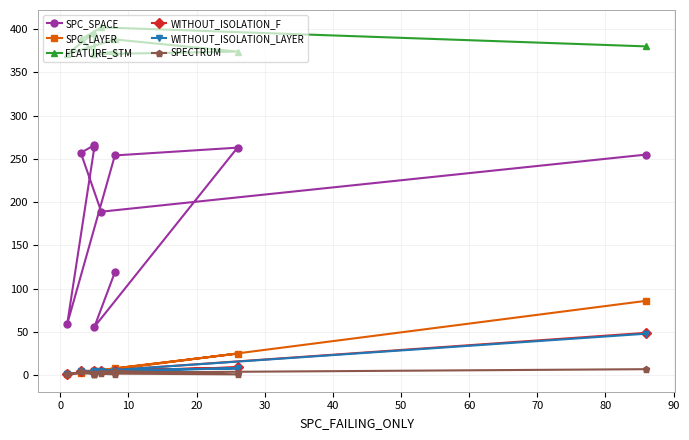

How many times do SPC_LAYER and WITHOUT_ISOLATION_LAYER cross each other?

3